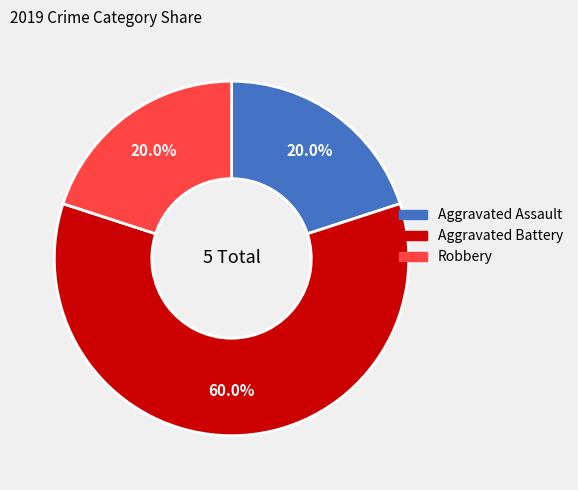

Which slice is the largest?

Aggravated Battery